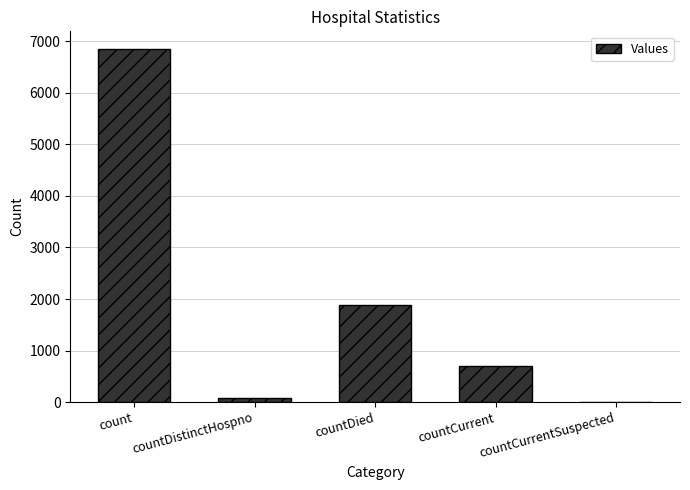

What is the difference between the values at count and countCurrent?

6147